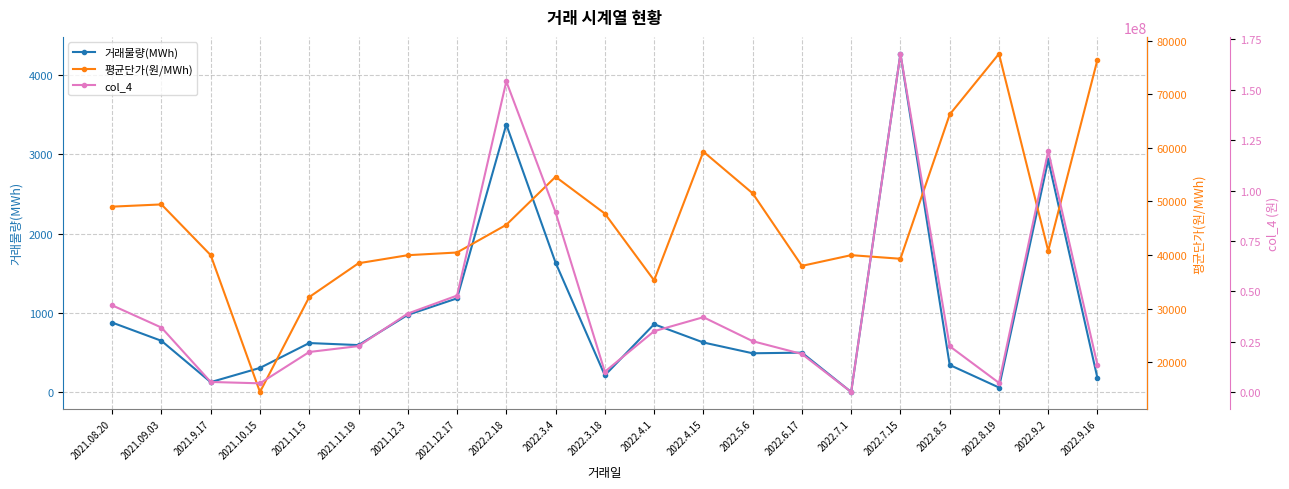

Between 2021.9.17 and 2021.12.3, which is larger?

2021.12.3